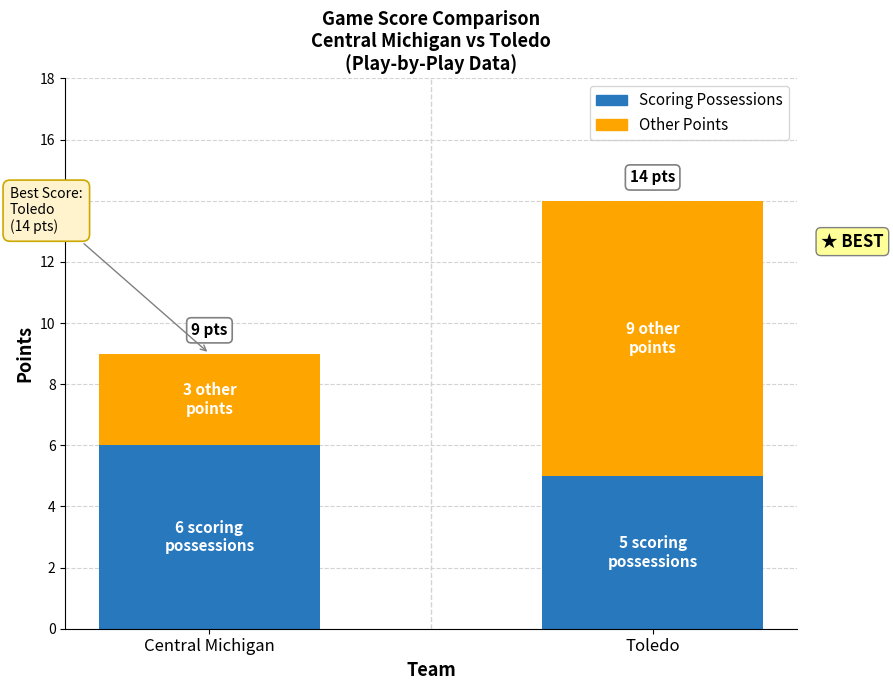

At which category is the sum across all series the highest?

Toledo